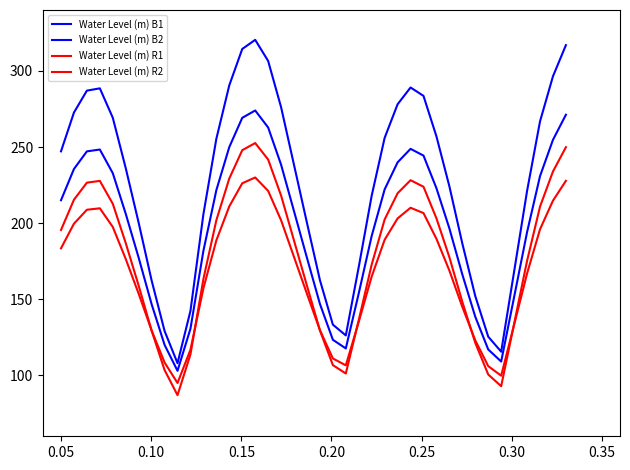

How many lines are shown in the chart?

4